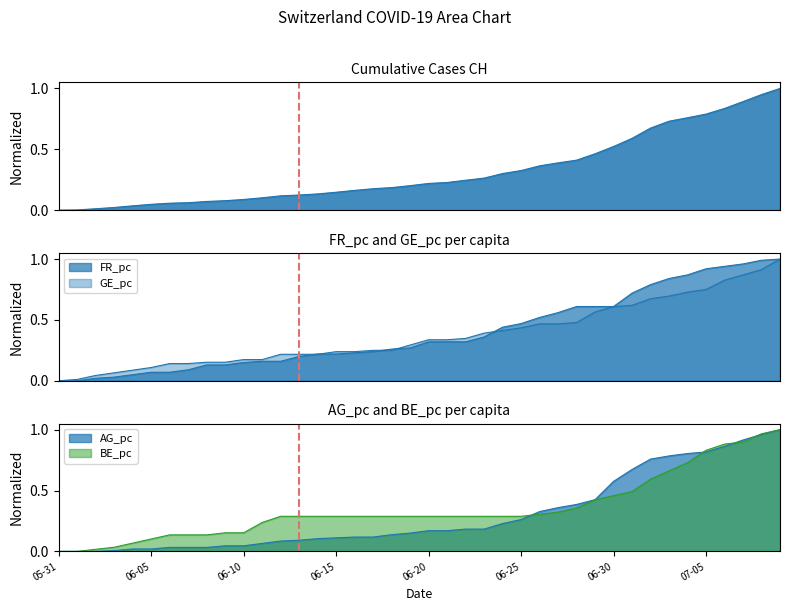

The value of AG_pc at 2020-06-14 is 0.0. True or false?

False